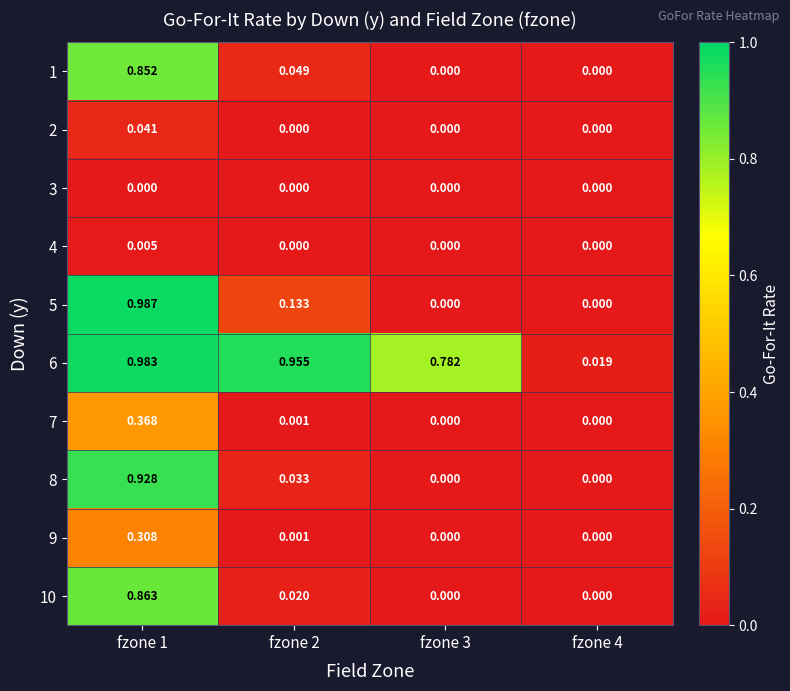

Is the value of 1 at fzone 2 greater than the value of 6 at fzone 4?

Yes